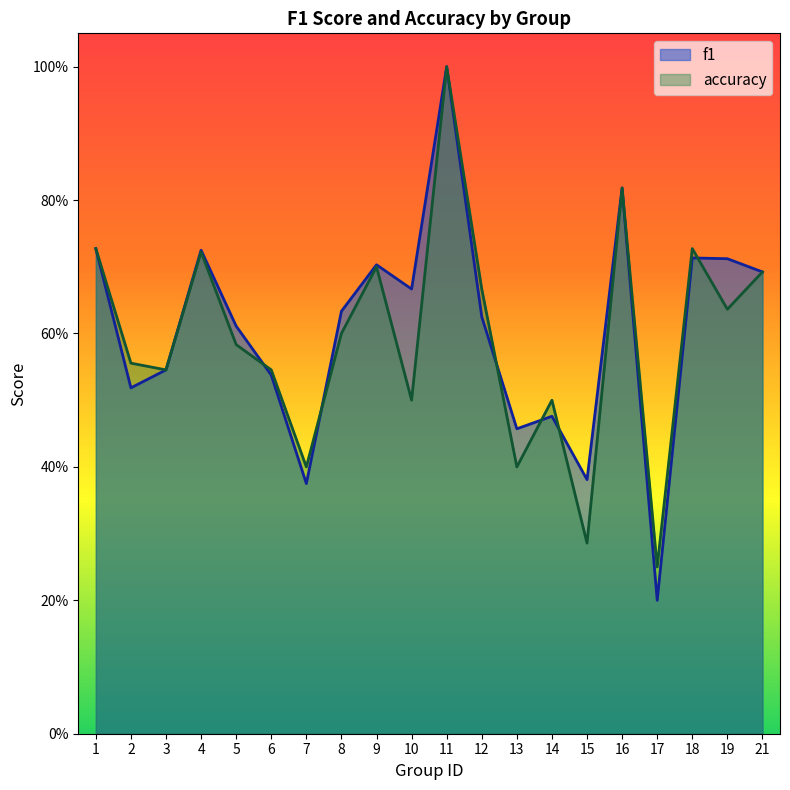

Is it true that f1 equals 1.0 at 21?

False